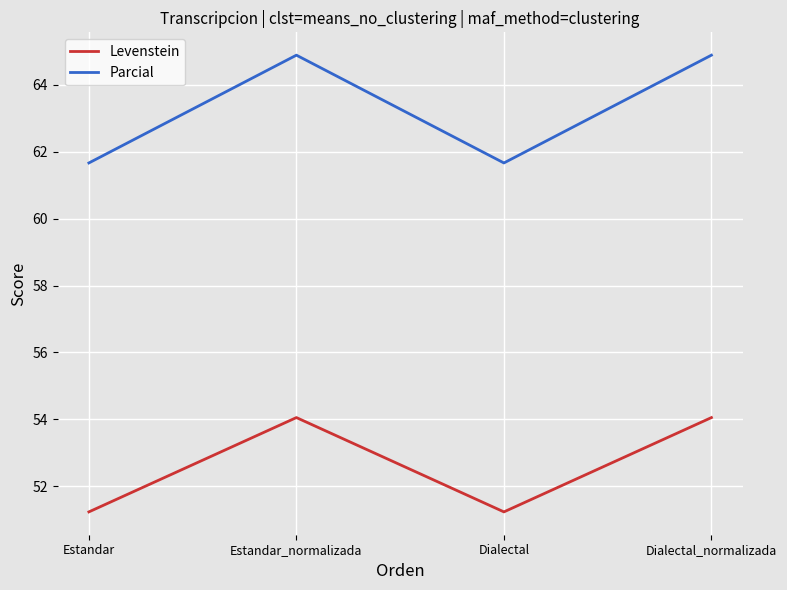

How many interior local valleys does the Parcial series have?

1